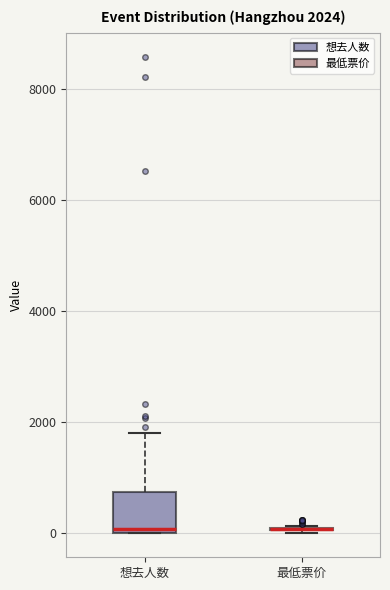

Which box is the tallest, from its lower edge to its upper edge?

想去人数